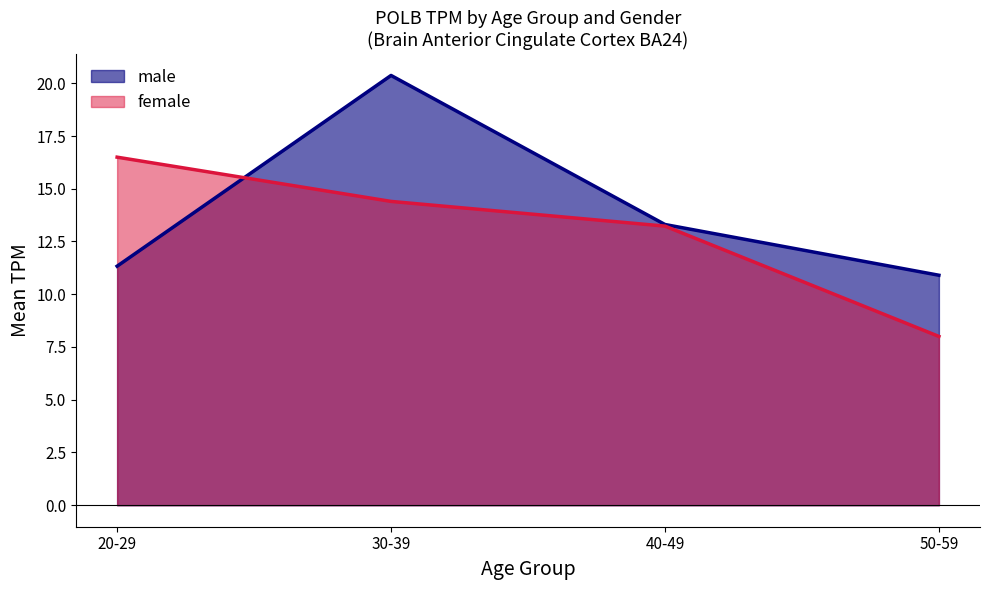

What position from the left is 40-49?

3